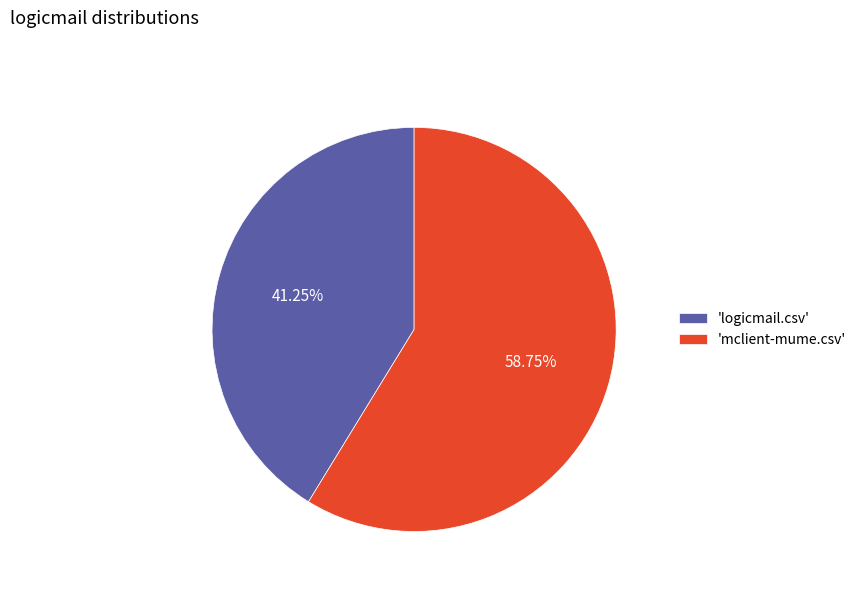

What is the smallest slice in the pie chart?

'logicmail.csv'